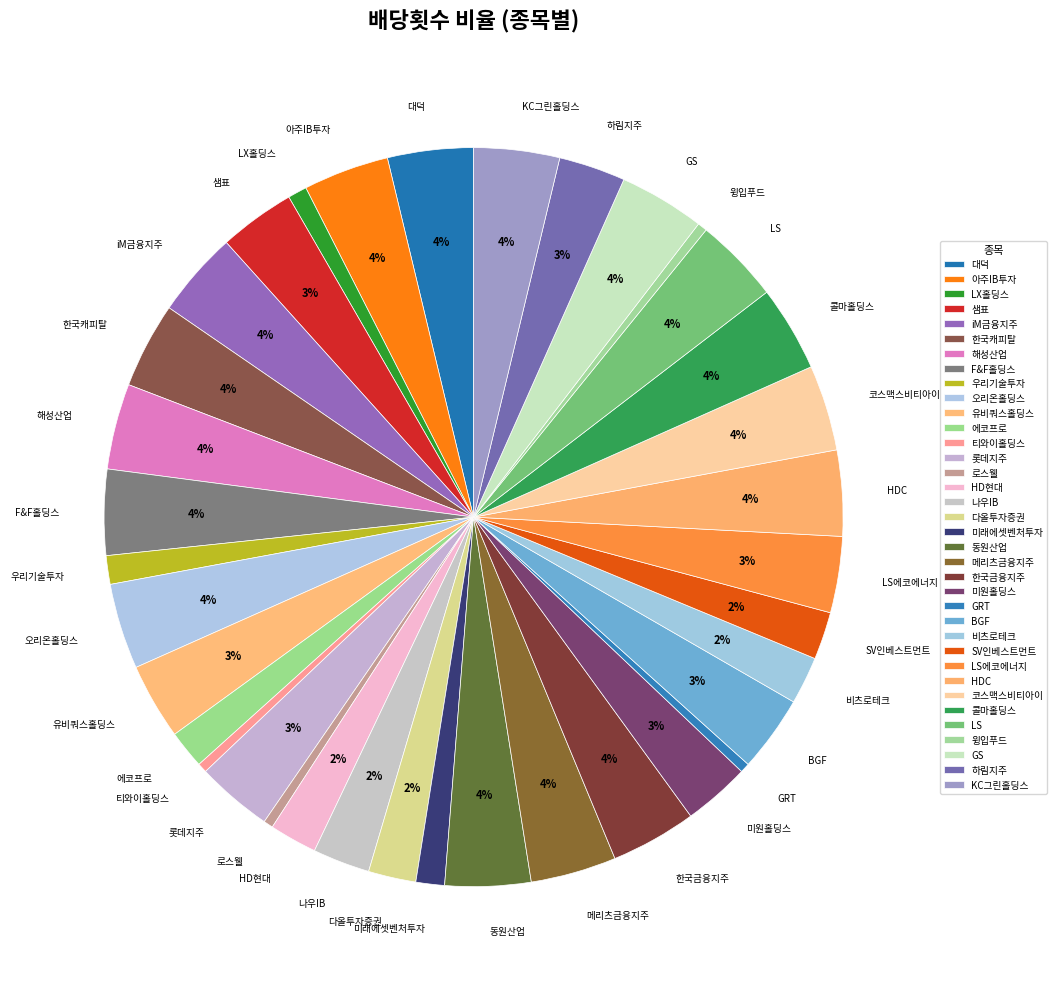

Is the sum of GS and HD현대 greater than half?

No